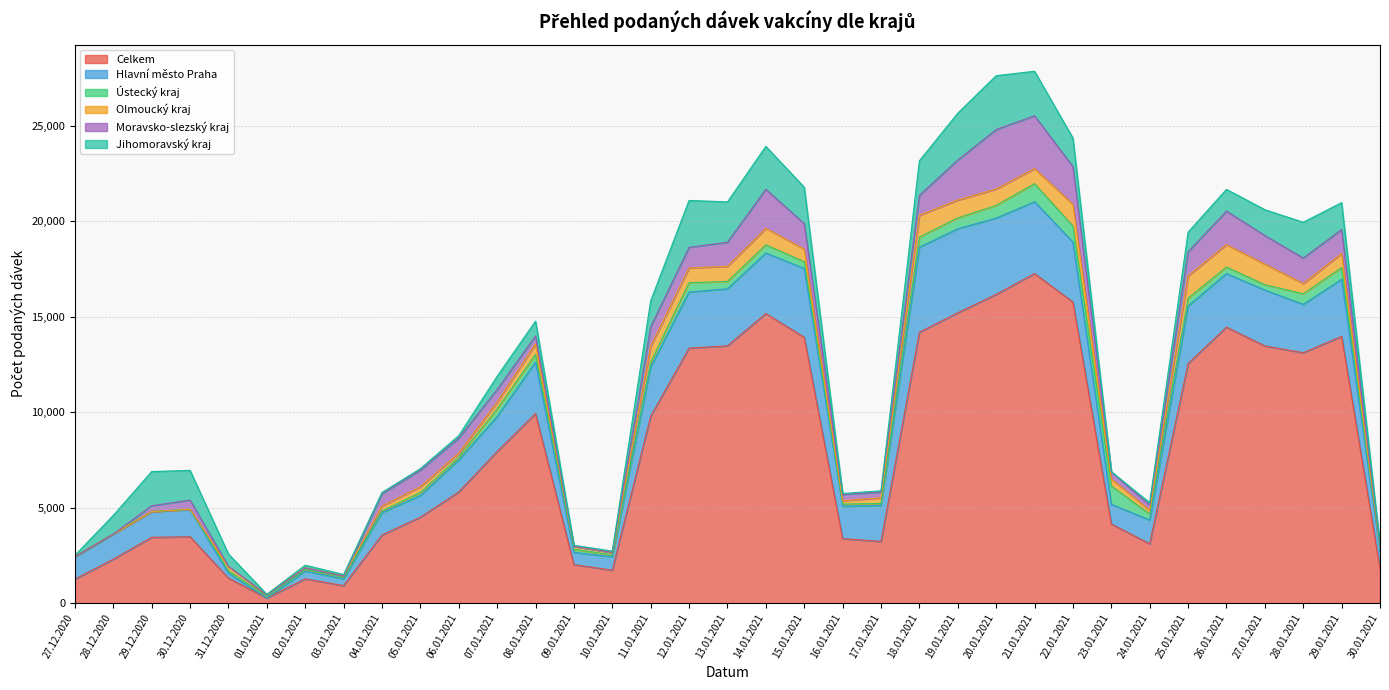

How many lines are shown in the chart?

6